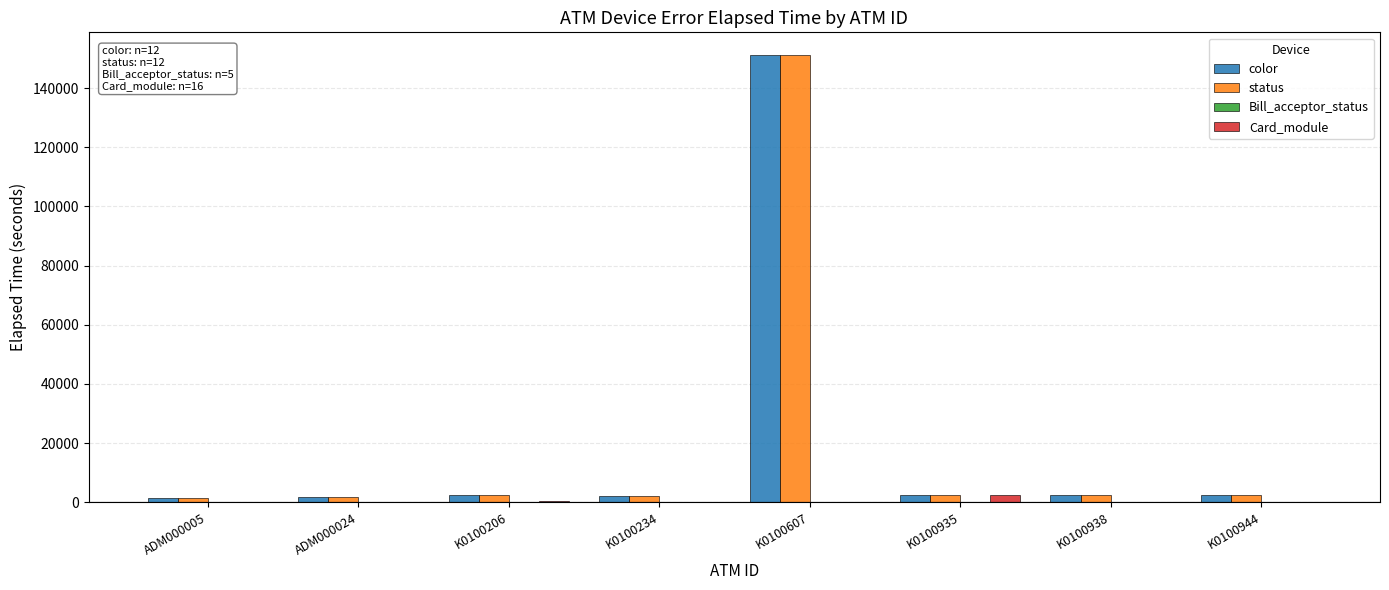

At which category is the sum across all series the highest?

K0100607